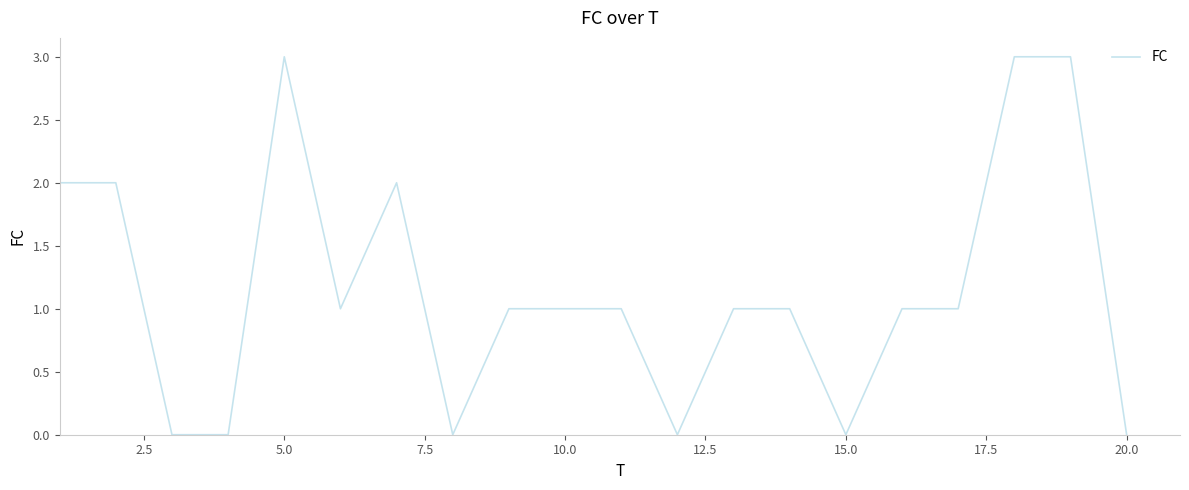

What is the difference between the maximum and minimum values?

3